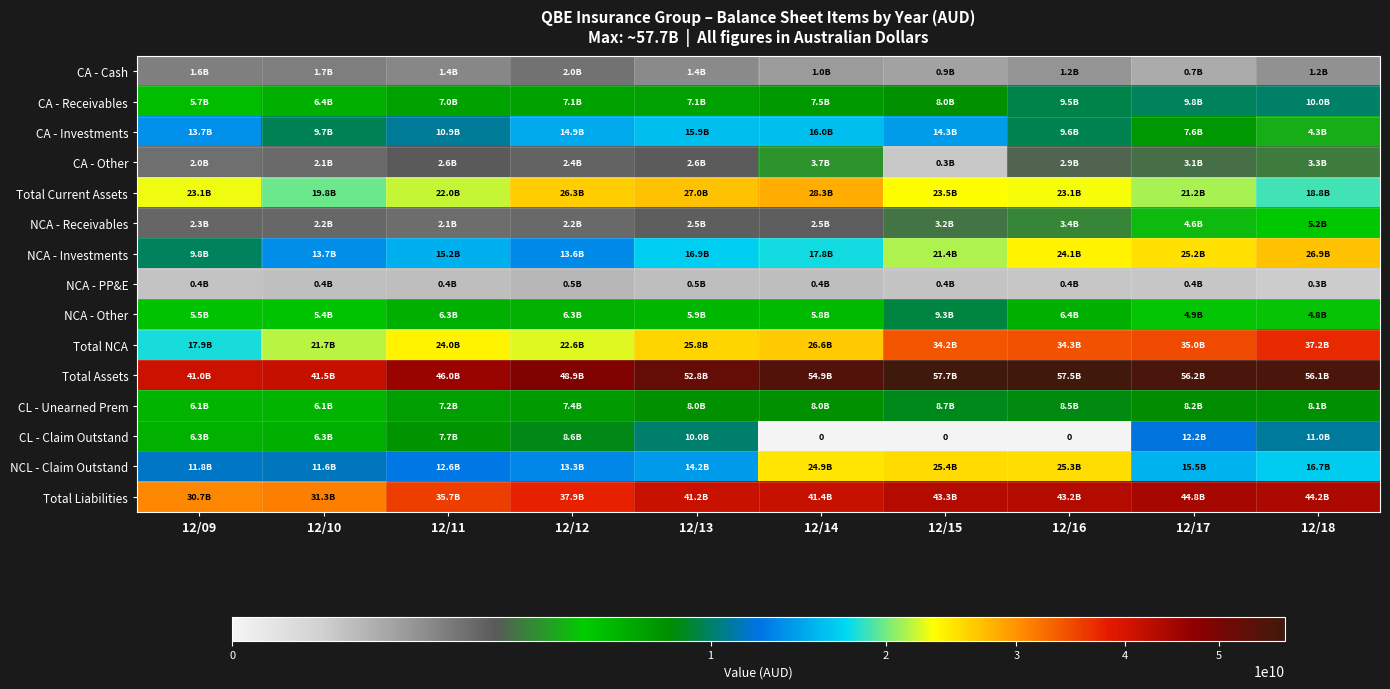

What is the difference between the NCA - Receivables values at 12/15 and 12/16?

283502038